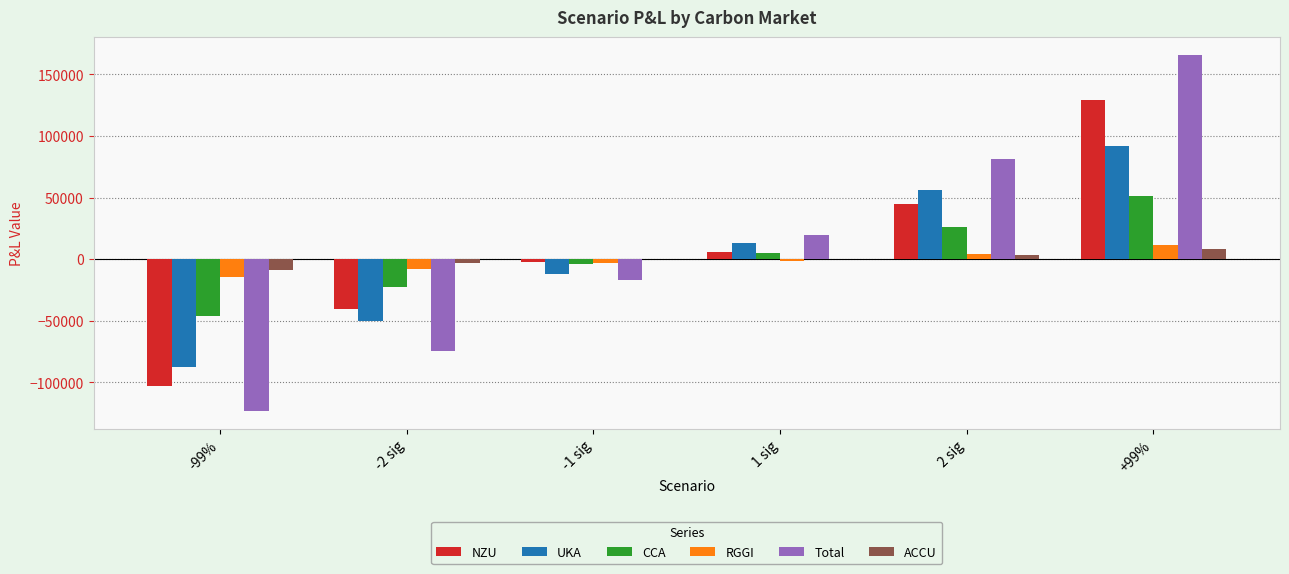

What is the spread (max minus min) of values at 2 sig?

77932.0